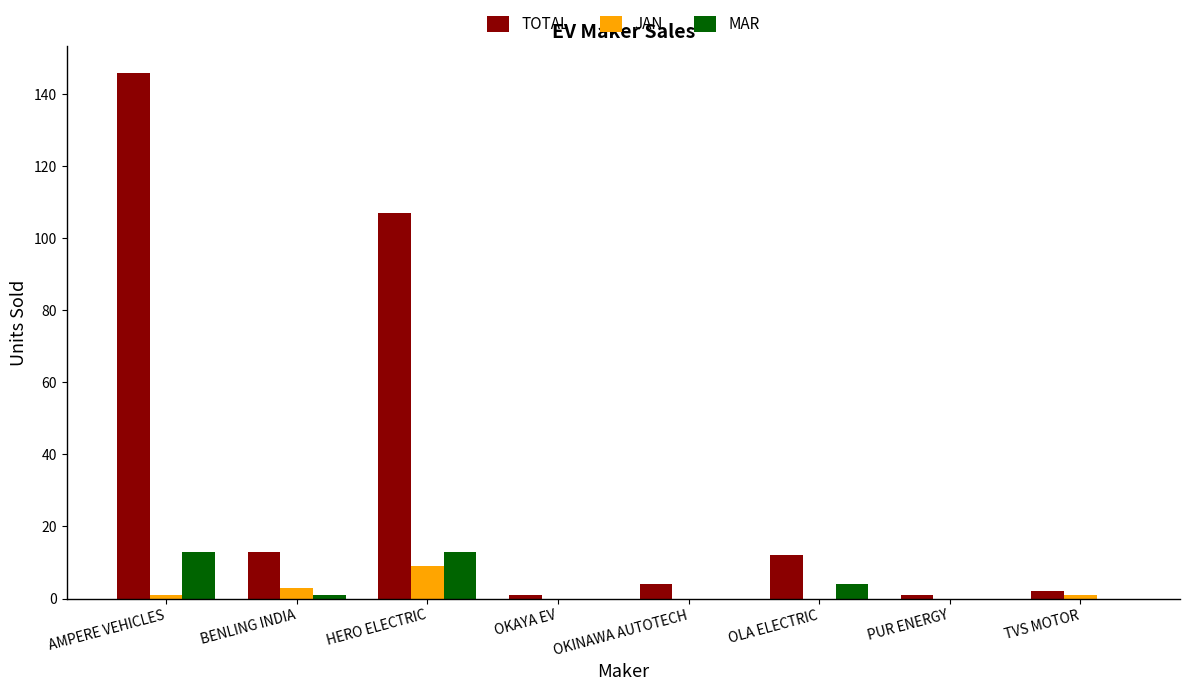

At which category does the chart reach its peak across all series?

AMPERE VEHICLES